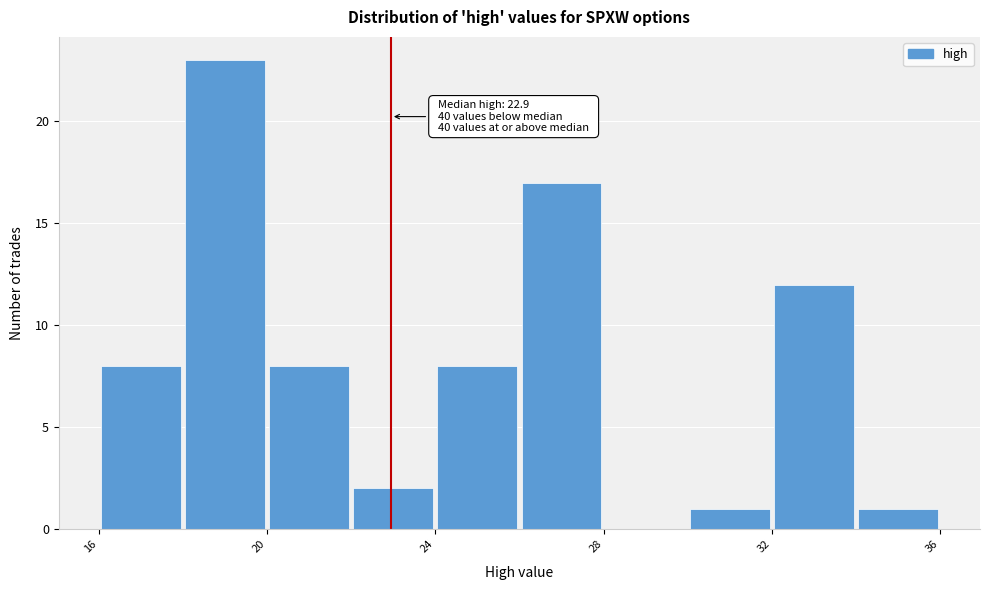

Which range on the x-axis has the tallest bar?

17.9 to 19.9